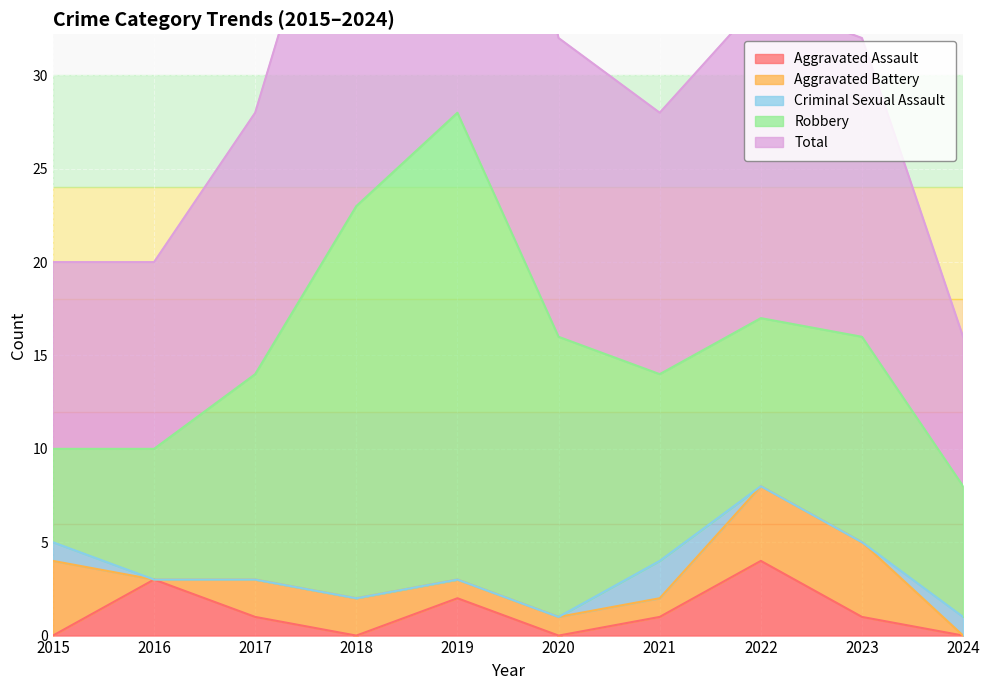

At which category is the sum across all series the highest?

2019